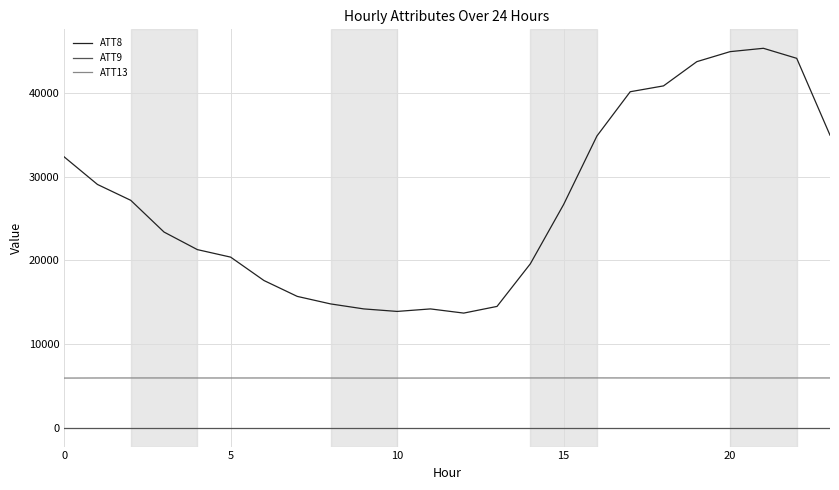

Rank the series by their average value, from lowest to highest.

ATT9, ATT13, ATT8